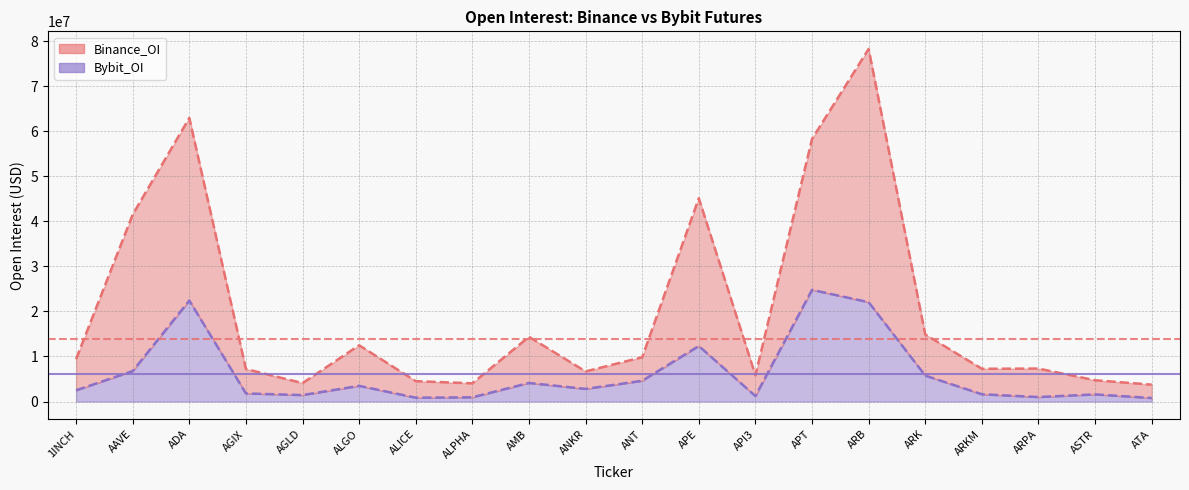

The value of Binance_OI at APT is 58273193. True or false?

True